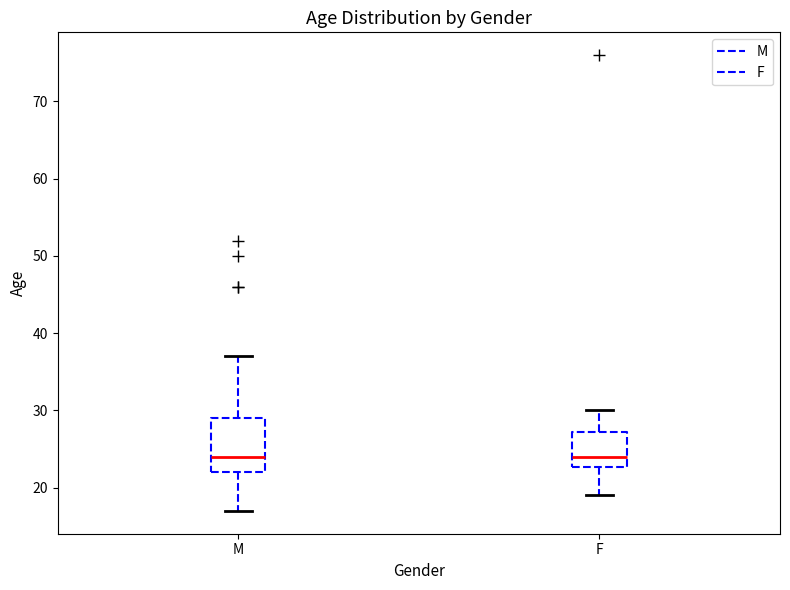

Reading left to right, transcribe this box plot: for each box, give where its median line is, the range the box spans, and where its two whiskers end, as read against the y-axis. The values are not printed on the chart, so give them approximately, as read against the axis.

M: median 24, box 22 to 29, whiskers 17 to 37
F: median 24, box 23 to 27, whiskers 19 to 30